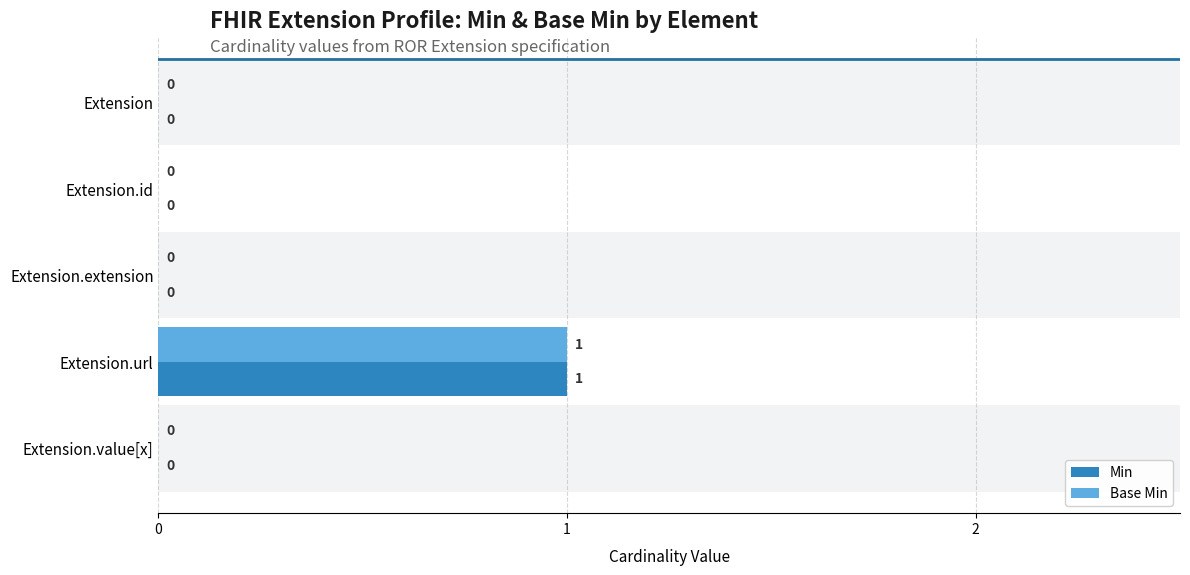

At which category does the chart reach its peak across all series?

Extension.url